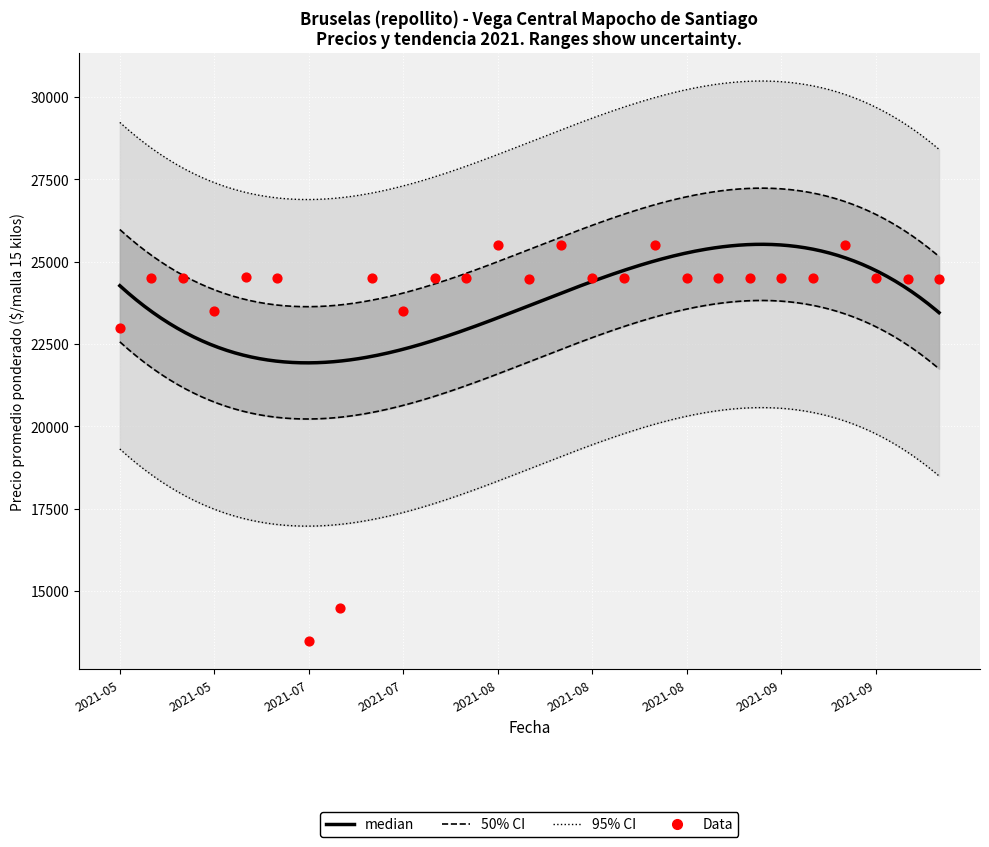

Is the value of Precio promedio ponderado at 2021-08-05 greater than the value of Precio $/Kg at 2021-05-13?

Yes